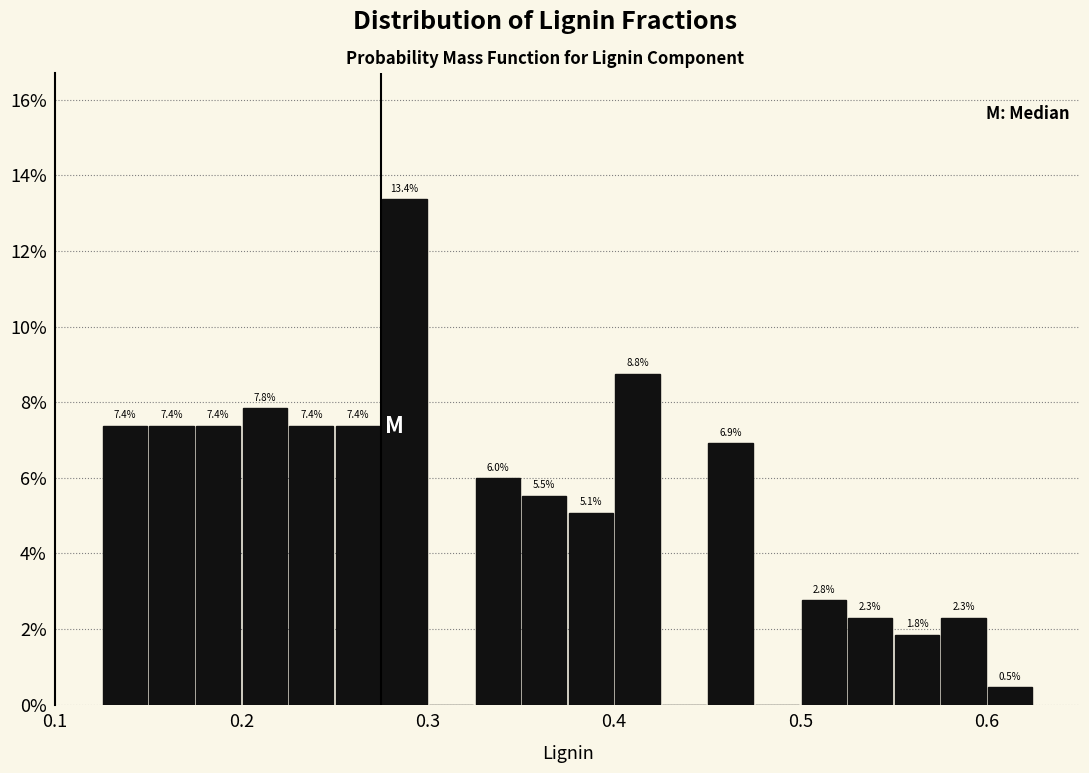

Around what value on the x-axis is the tallest bar? Give the approximate position of its centre, as read against the axis.

0.29